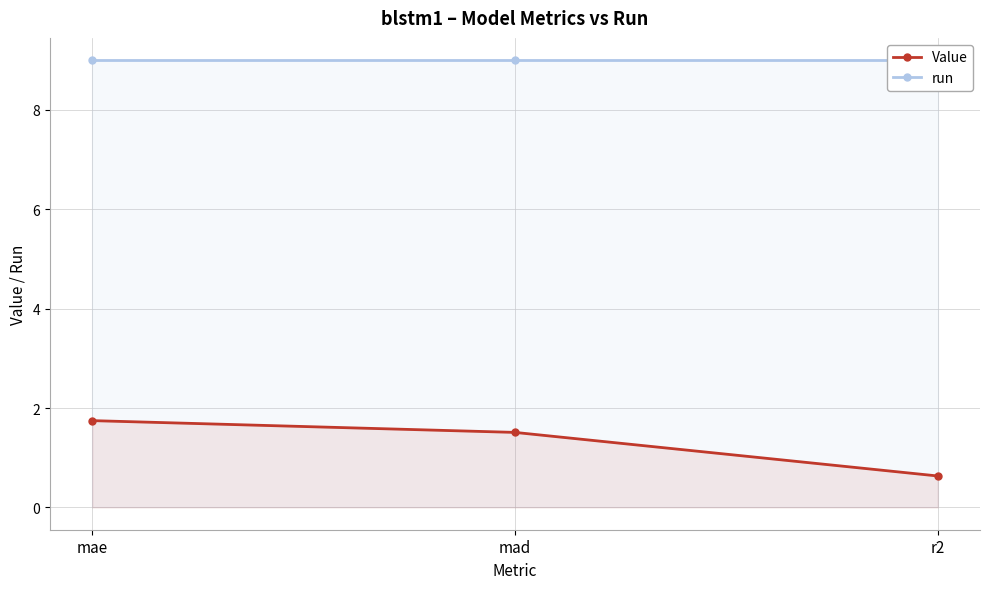

Reading left to right, what are all the values shown in this chart?

Value: 1.7	1.5	0.6
run: 9.0	9.0	9.0